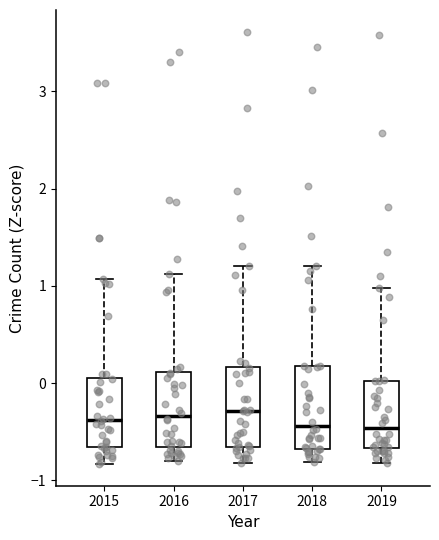

Where does the median line of the box at x = 2016 sit on the y-axis? The values are not printed on the chart, so give them approximately, as read against the axis.

-0.3